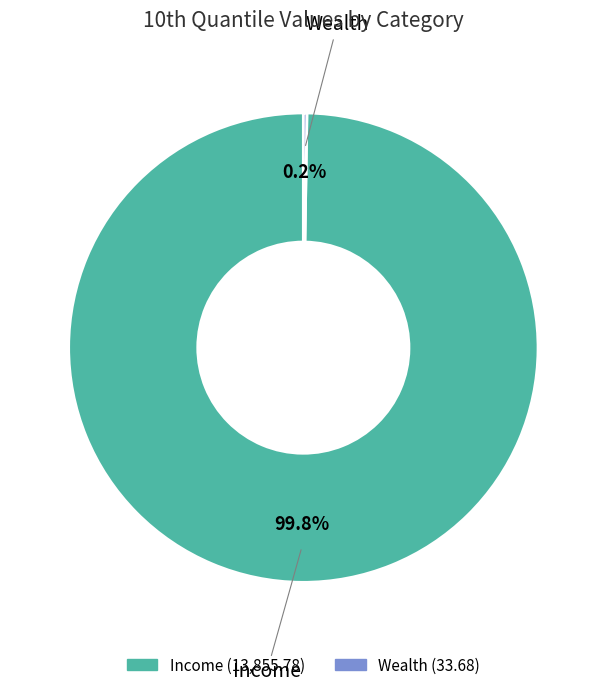

To the nearest percent, what is the difference between the largest and smallest slice percentages?

100%